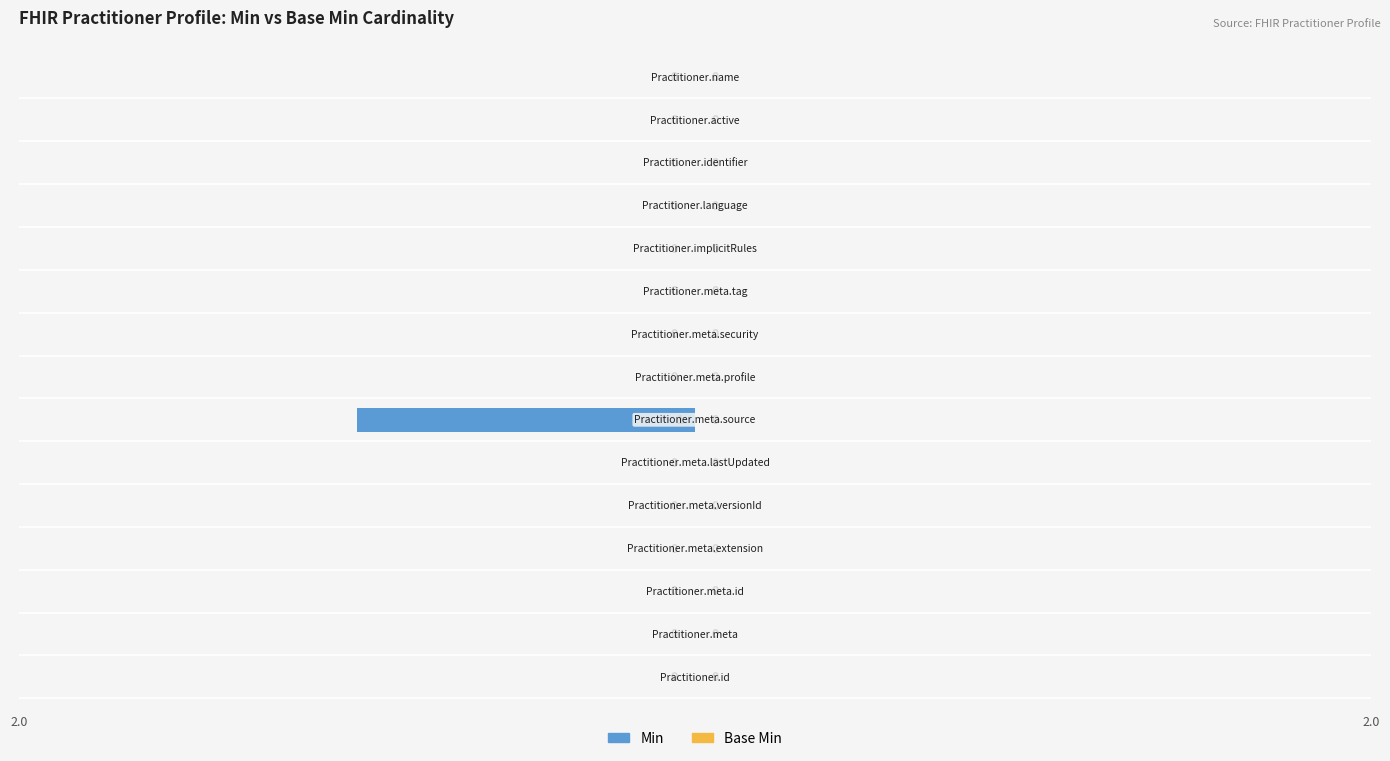

Are the bars horizontal?

Yes